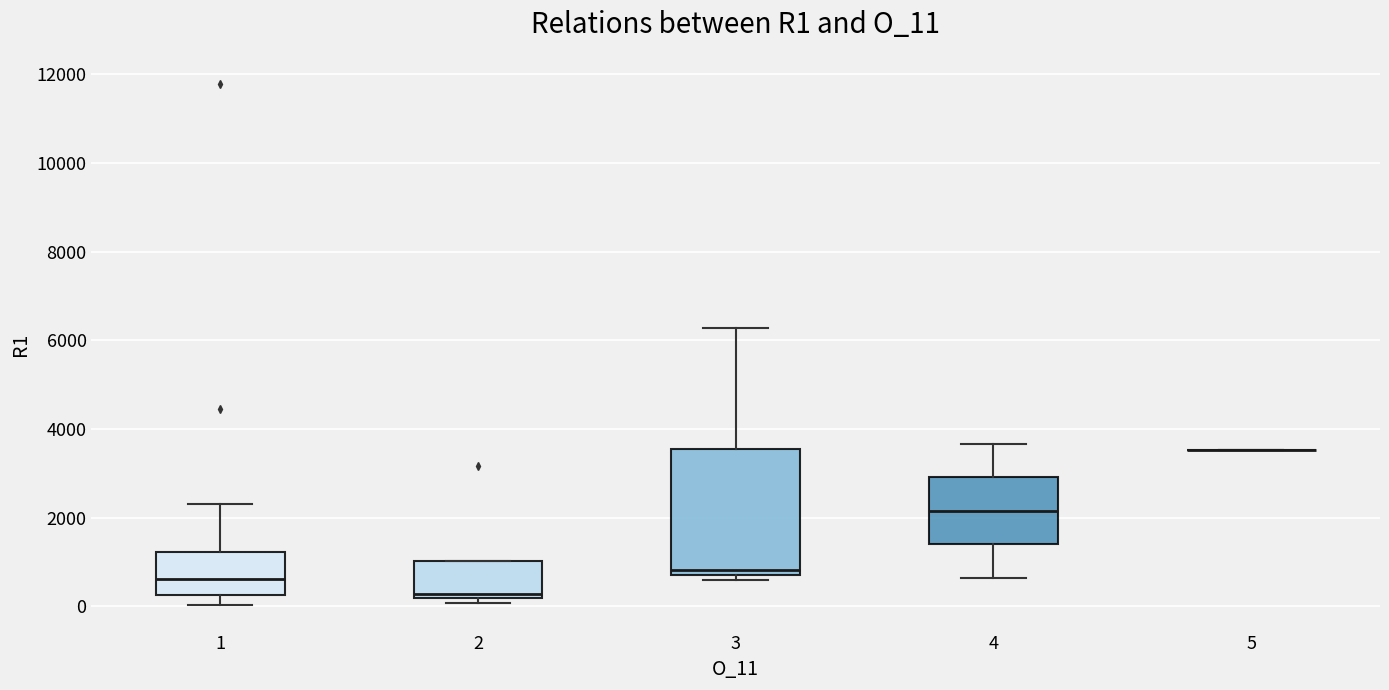

Reading left to right, read every box against the y-axis: the position of its median line, the range the box covers, and the ends of its whiskers. The values are not printed on the chart, so give them approximately, as read against the axis.

1: median 600, box 200 to 1200, whiskers 0 to 2200
2: median 200 (just above the box's lower edge), box 200 to 1000, whiskers 0 to 1000
3: median 800 (just above the box's lower edge), box 800 to 3600, whiskers 600 to 6200
4: median 2200, box 1400 to 3000, whiskers 600 to 3600
5: box collapsed to a line at 3600, whiskers 3600 to 3600